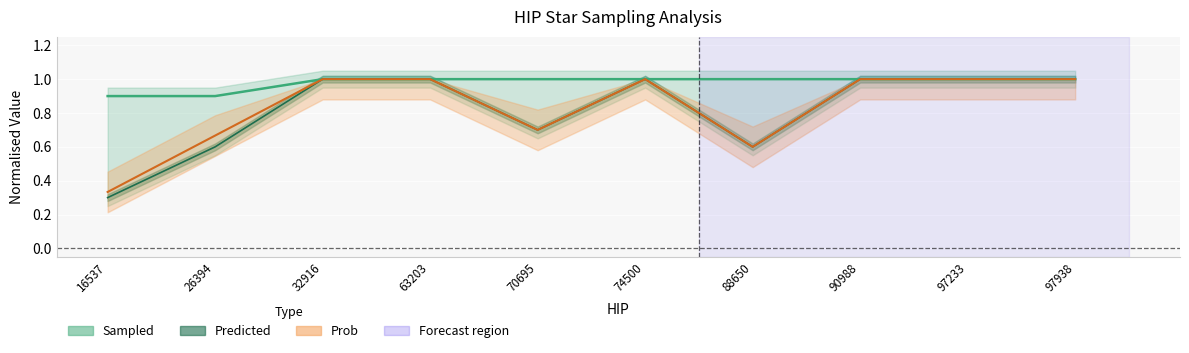

Reading left to right, list all the values displayed in this chart.

Prob: 0.3	0.7	1.0	1.0	0.7	1.0	0.6	1.0	1.0	1.0
Predicted: 0.3	0.6	1.0	1.0	0.7	1.0	0.6	1.0	1.0	1.0
Sampled: 0.9	0.9	1.0	1.0	1.0	1.0	1.0	1.0	1.0	1.0